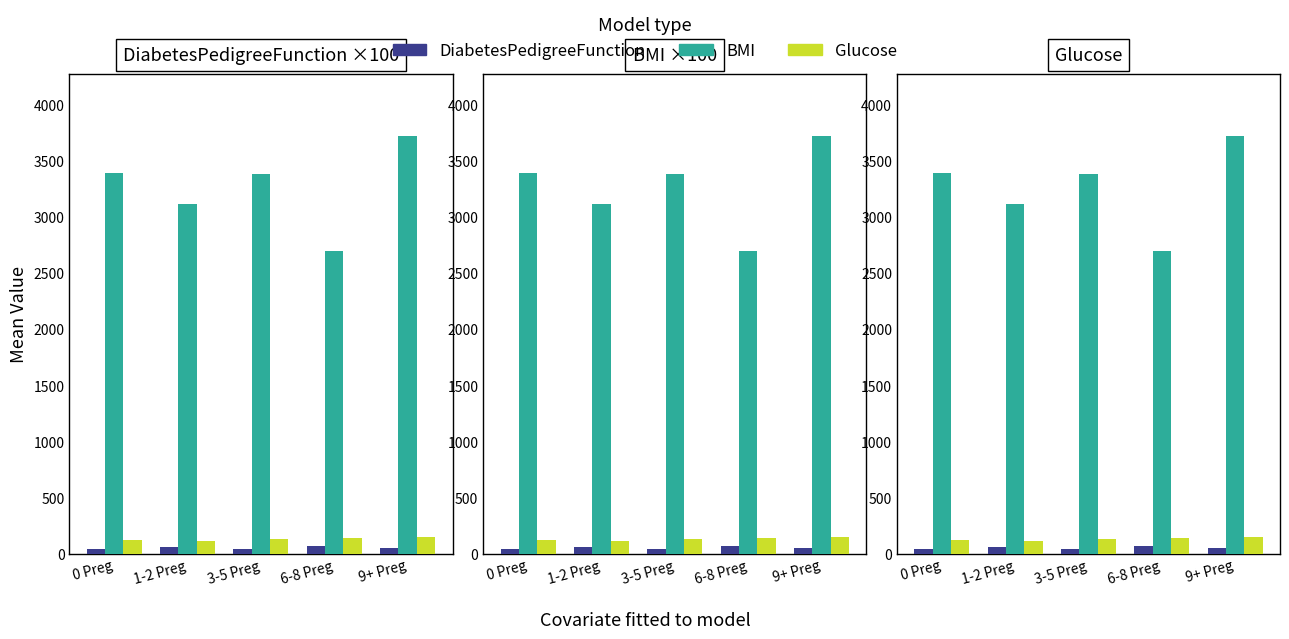

The BMI series shows 1004.6 at 6-8 Preg. True or false?

False